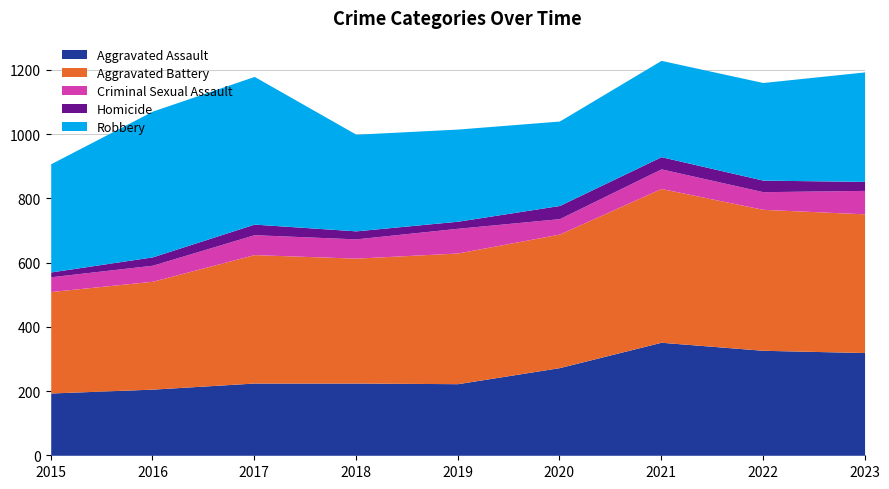

What is the minimum value for Aggravated Assault?

194